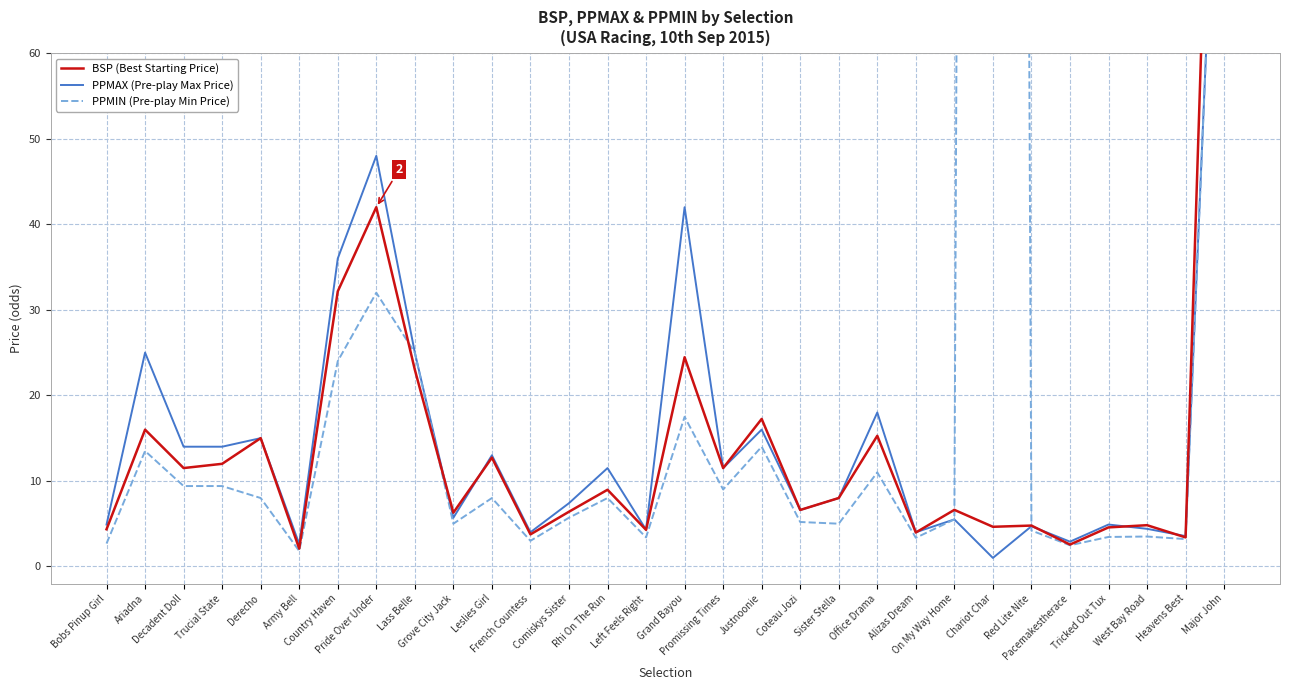

Reading left to right, list all the values displayed in this chart.

BSP (Best Starting Price): 4.3	16.0	11.5	12.0	15.0	2.1	32.2	42.0	23.0	6.3	12.7	3.8	6.4	9.0	4.3	24.5	11.5	17.2	6.6	8.0	15.3	4.0	6.6	4.6	4.8	2.6	4.6	4.8	3.4	144.5
PPMAX (Pre-play Max Price): 4.9	25.0	14.0	14.0	15.0	2.6	36.0	48.0	25.0	5.7	13.0	4.0	7.4	11.5	4.3	42.0	11.5	16.0	6.6	8.0	18.0	4.0	5.5	1.0	4.7	2.9	4.9	4.4	3.5	110.0
PPMIN (Pre-play Min Price): 2.7	13.5	9.4	9.4	8.0	1.8	24.0	32.0	25.0	5.0	8.0	3.0	5.7	8.0	3.4	17.5	9.0	14.0	5.2	5.0	11.0	3.4	5.5	1001.0	4.2	2.5	3.5	3.5	3.2	110.0